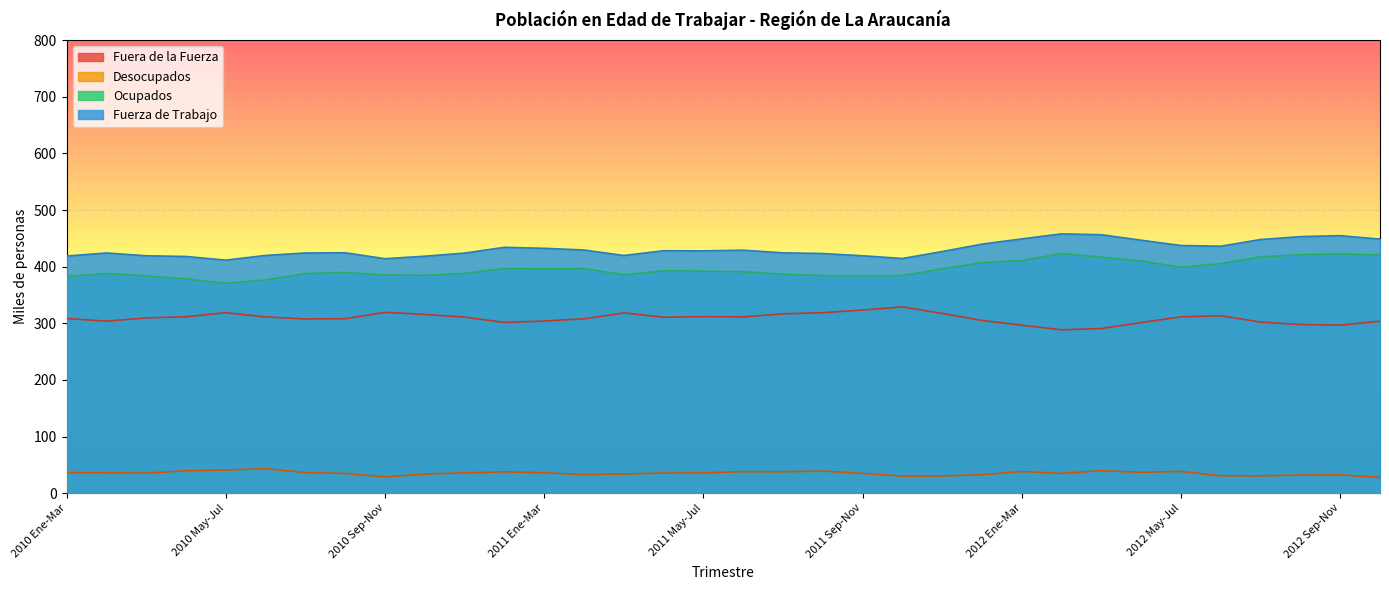

Reading left to right, extract all data points from this chart.

Fuerza de Trabajo: 2010 Ene-Mar=418.8	2010 Feb-Abr=424.2	2010 Mar-May=419.3	2010 Abr-Jun=418.1	2010 May-Jul=411.6	2010 Jun-Ago=419.9	2010 Jul-Sep=424.2	2010 Ago-Oct=424.6	2010 Sep-Nov=414.1	2010 Oct-Dic=418.5	2010 Nov-Ene=424.0	2011 Dic-Feb=434.3	2011 Ene-Mar=432.5	2011 Feb-Abr=429.5	2011 Mar-May=419.8	2011 Abr-Jun=428.2	2011 May-Jul=428.0	2011 Jun-Ago=429.2	2011 Jul-Sep=424.5	2011 Ago-Oct=423.3	2011 Sep-Nov=419.3	2011 Oct-Dic=414.5	2011 Nov-Ene=426.8	2012 Dic-Feb=439.9	2012 Ene-Mar=449.1	2012 Feb-Abr=458.1	2012 Mar-May=456.5	2012 Abr-Jun=446.8	2012 May-Jul=437.4	2012 Jun-Ago=436.2	2012 Jul-Sep=448.0	2012 Ago-Oct=453.1	2012 Sep-Nov=454.9	2012 Oct-Dic=448.7
Ocupados: 2010 Ene-Mar=382.5	2010 Feb-Abr=388.0	2010 Mar-May=383.9	2010 Abr-Jun=378.4	2010 May-Jul=370.7	2010 Jun-Ago=376.6	2010 Jul-Sep=387.9	2010 Ago-Oct=389.8	2010 Sep-Nov=385.4	2010 Oct-Dic=384.8	2010 Nov-Ene=388.2	2011 Dic-Feb=396.6	2011 Ene-Mar=396.4	2011 Feb-Abr=396.5	2011 Mar-May=385.8	2011 Abr-Jun=392.7	2011 May-Jul=392.2	2011 Jun-Ago=391.1	2011 Jul-Sep=386.6	2011 Ago-Oct=384.3	2011 Sep-Nov=384.3	2011 Oct-Dic=384.4	2011 Nov-Ene=396.3	2012 Dic-Feb=407.3	2012 Ene-Mar=410.9	2012 Feb-Abr=423.2	2012 Mar-May=416.7	2012 Abr-Jun=409.9	2012 May-Jul=399.0	2012 Jun-Ago=405.4	2012 Jul-Sep=417.3	2012 Ago-Oct=421.2	2012 Sep-Nov=422.5	2012 Oct-Dic=420.6
Desocupados: 2010 Ene-Mar=36.4	2010 Feb-Abr=36.2	2010 Mar-May=35.4	2010 Abr-Jun=39.6	2010 May-Jul=40.9	2010 Jun-Ago=43.3	2010 Jul-Sep=36.3	2010 Ago-Oct=34.9	2010 Sep-Nov=28.7	2010 Oct-Dic=33.8	2010 Nov-Ene=35.9	2011 Dic-Feb=37.7	2011 Ene-Mar=36.1	2011 Feb-Abr=32.9	2011 Mar-May=34.0	2011 Abr-Jun=35.5	2011 May-Jul=35.8	2011 Jun-Ago=38.1	2011 Jul-Sep=37.8	2011 Ago-Oct=39.0	2011 Sep-Nov=35.0	2011 Oct-Dic=30.1	2011 Nov-Ene=30.5	2012 Dic-Feb=32.6	2012 Ene-Mar=38.3	2012 Feb-Abr=34.9	2012 Mar-May=39.8	2012 Abr-Jun=36.9	2012 May-Jul=38.5	2012 Jun-Ago=30.8	2012 Jul-Sep=30.7	2012 Ago-Oct=31.9	2012 Sep-Nov=32.4	2012 Oct-Dic=28.1
Fuera de la Fuerza: 2010 Ene-Mar=308.5	2010 Feb-Abr=303.9	2010 Mar-May=309.6	2010 Abr-Jun=311.6	2010 May-Jul=318.8	2010 Jun-Ago=311.4	2010 Jul-Sep=307.8	2010 Ago-Oct=308.1	2010 Sep-Nov=319.4	2010 Oct-Dic=315.7	2010 Nov-Ene=311.0	2011 Dic-Feb=301.6	2011 Ene-Mar=304.1	2011 Feb-Abr=308.0	2011 Mar-May=318.4	2011 Abr-Jun=310.8	2011 May-Jul=311.8	2011 Jun-Ago=311.3	2011 Jul-Sep=316.8	2011 Ago-Oct=318.7	2011 Sep-Nov=323.5	2011 Oct-Dic=329.1	2011 Nov-Ene=317.5	2012 Dic-Feb=305.2	2012 Ene-Mar=296.7	2012 Feb-Abr=288.5	2012 Mar-May=290.8	2012 Abr-Jun=301.4	2012 May-Jul=311.5	2012 Jun-Ago=313.4	2012 Jul-Sep=302.3	2012 Ago-Oct=297.9	2012 Sep-Nov=296.8	2012 Oct-Dic=303.7